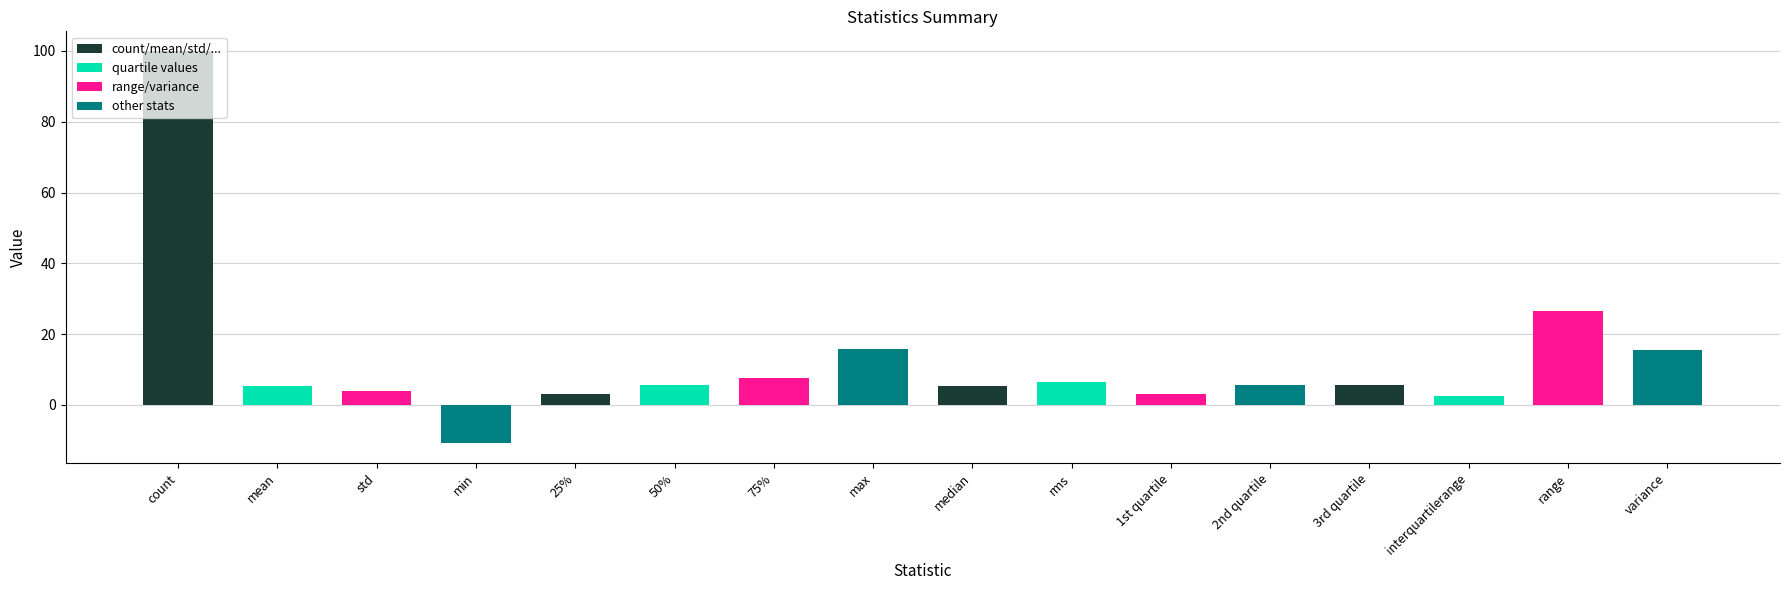

What is the value of the 2nd bar from the left?

5.2